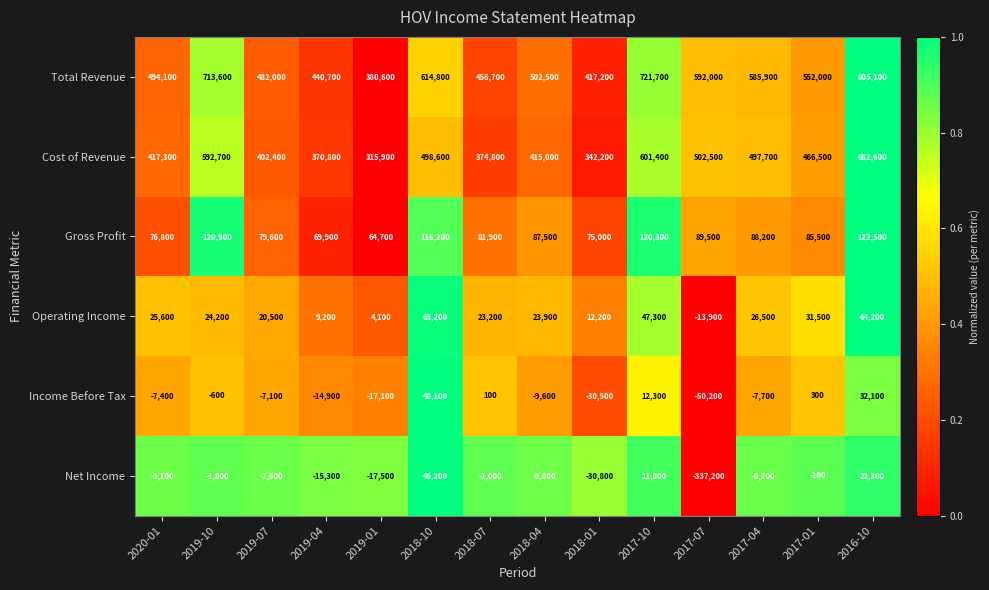

What is the spread (max minus min) of values at 2017-10?

709900